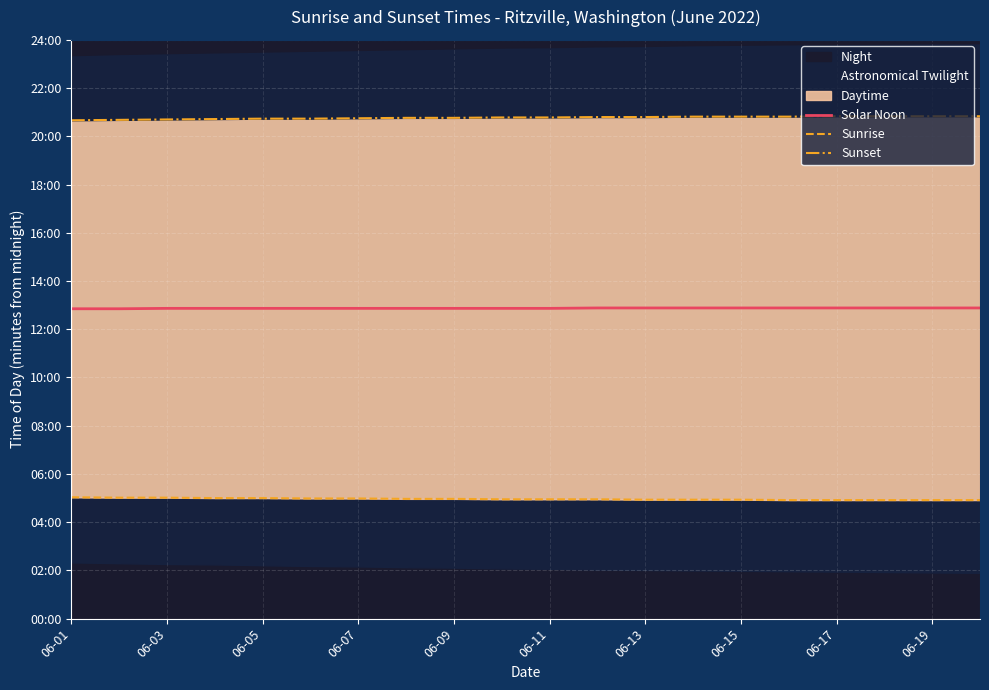

Is the value of Solar Noon at 06-15 greater than the value of Sunset at 17?

No